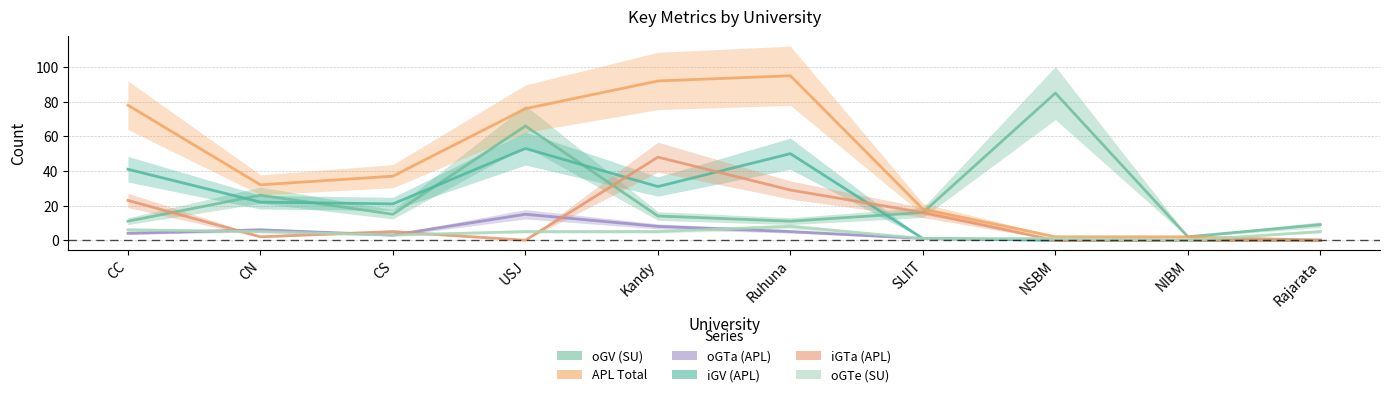

Rank the series by their maximum value, from highest to lowest.

APL Total, oGV (SU), iGV (APL), iGTa (APL), oGTa (APL), oGTe (SU)